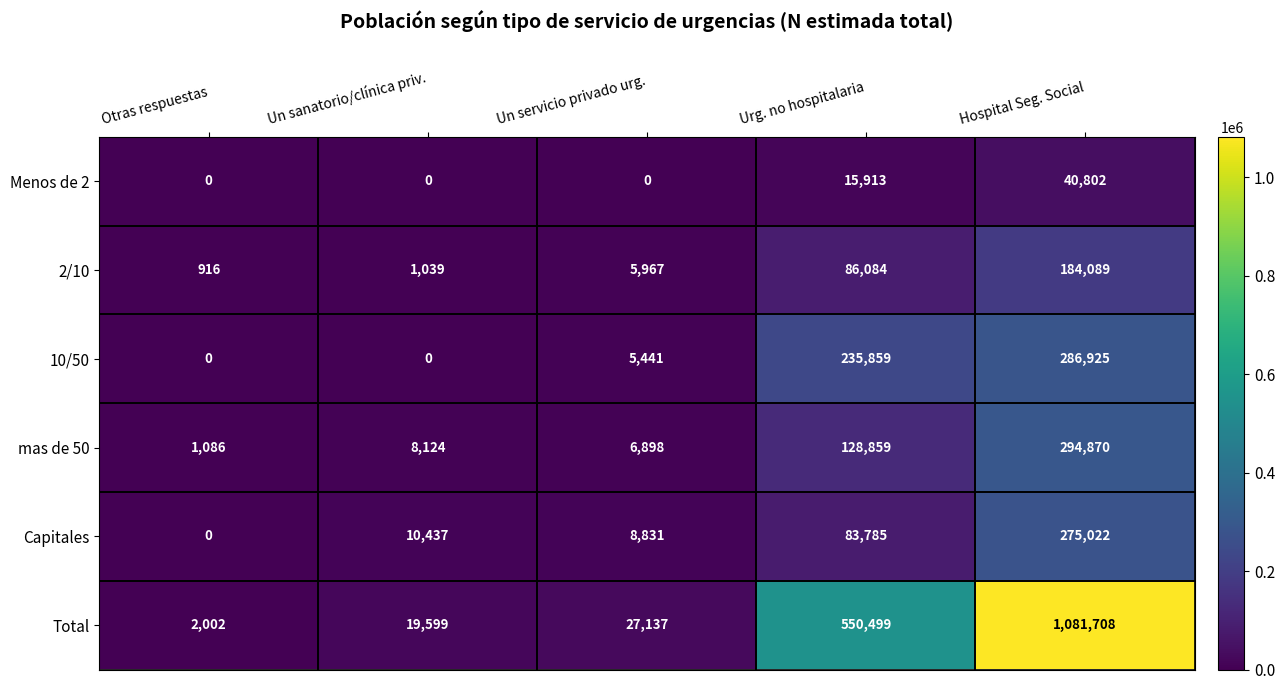

Which series has the largest range (max minus min)?

Total